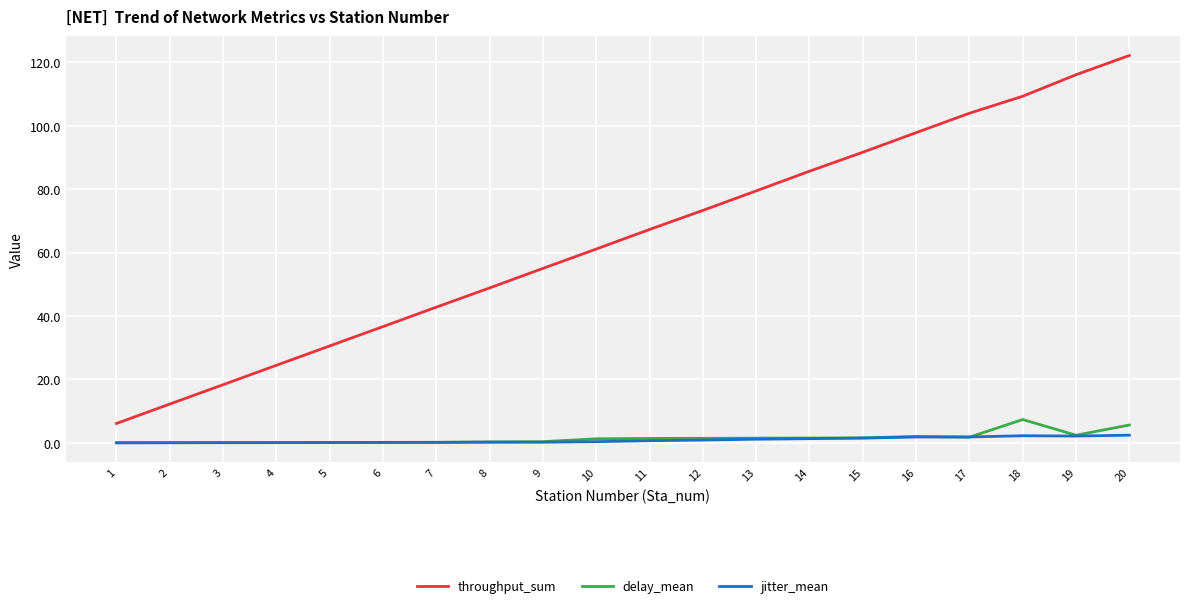

The throughput_sum series shows 30.6 at 5. True or false?

True